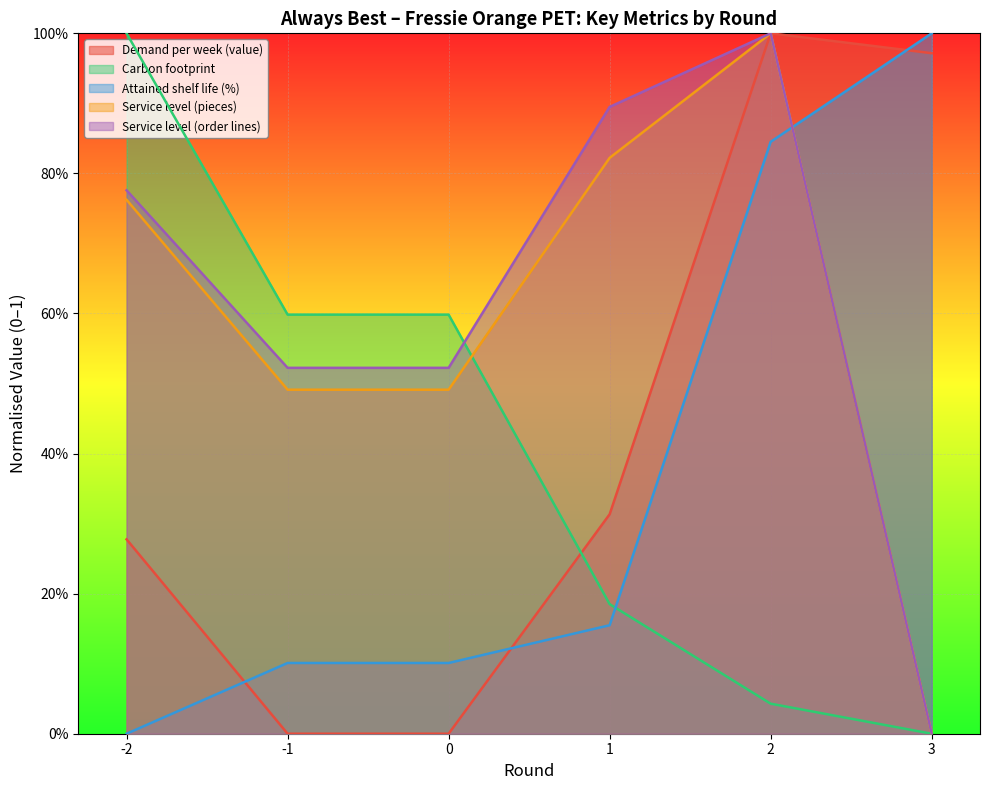

Which series has the largest total across all categories?

Service level (order lines)